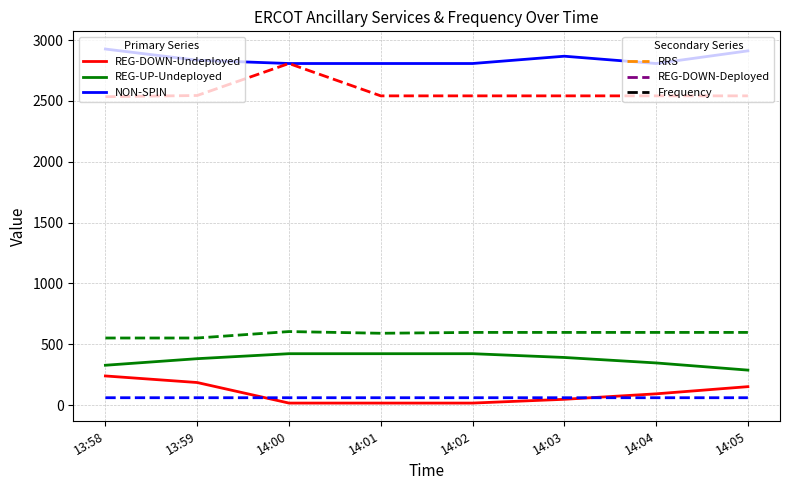

What is the maximum value shown in the chart?

2927.0